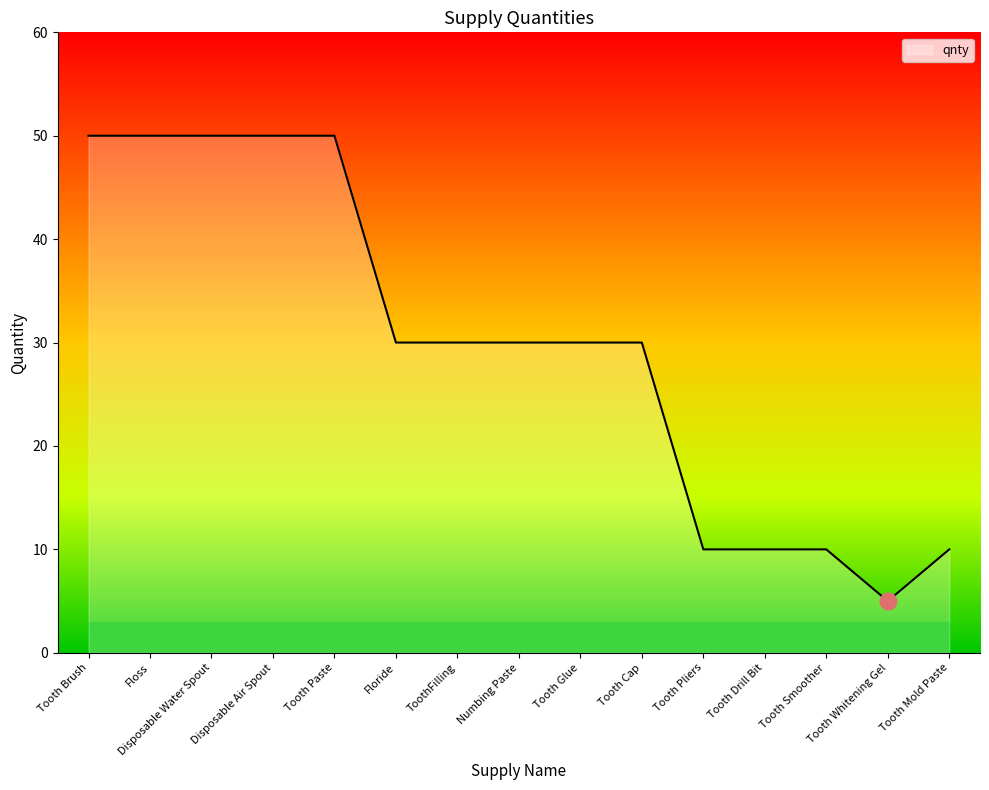

Which category has the lowest value across all series?

Tooth Whitening Gel